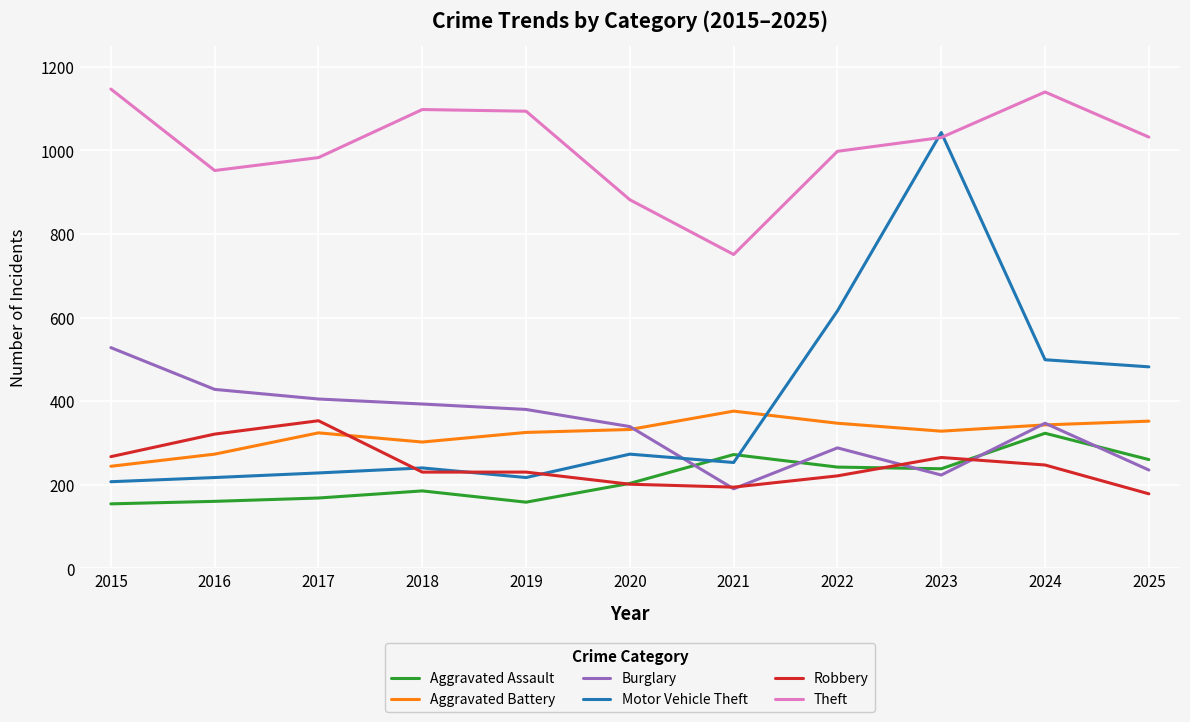

Which series has the widest spread of values?

Motor Vehicle Theft